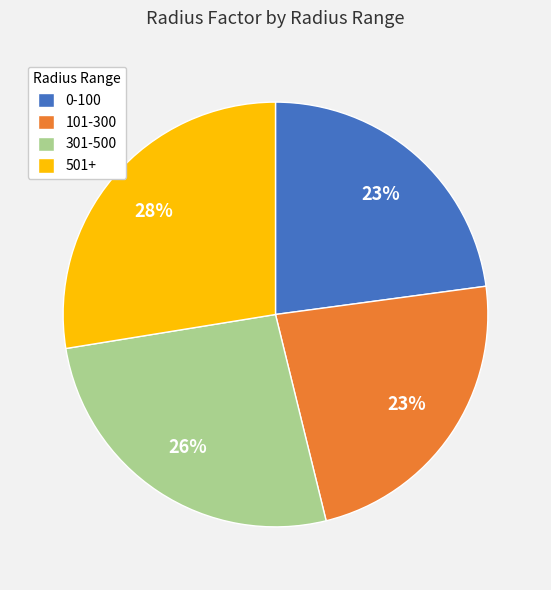

To the nearest percent, what is the difference between the largest and smallest slice percentages?

5%